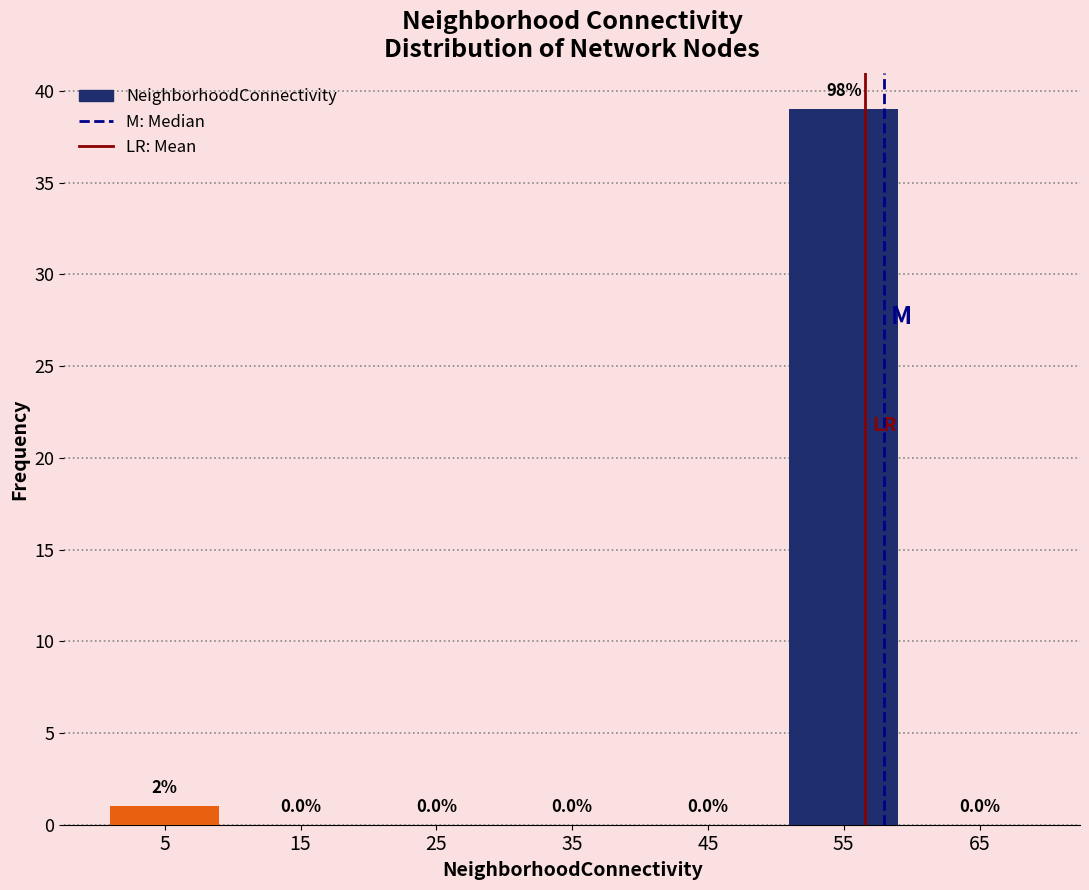

Which range on the x-axis has the tallest bar?

50 to 60